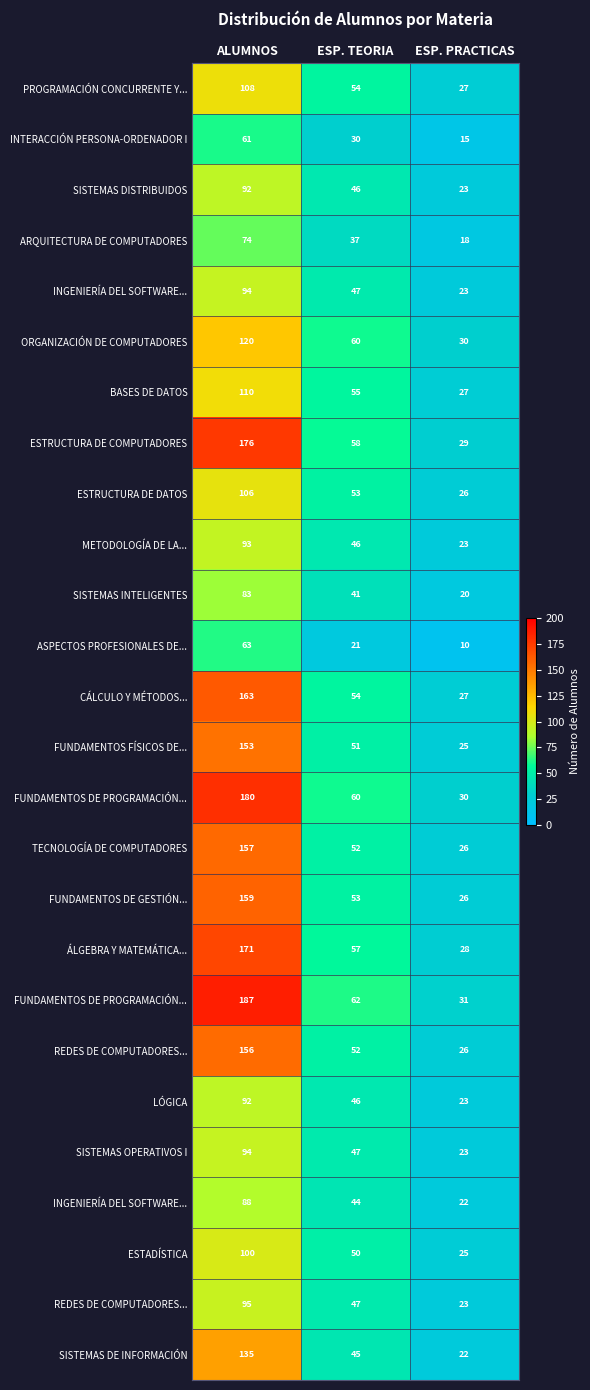

Count the number of data series in this chart.

26